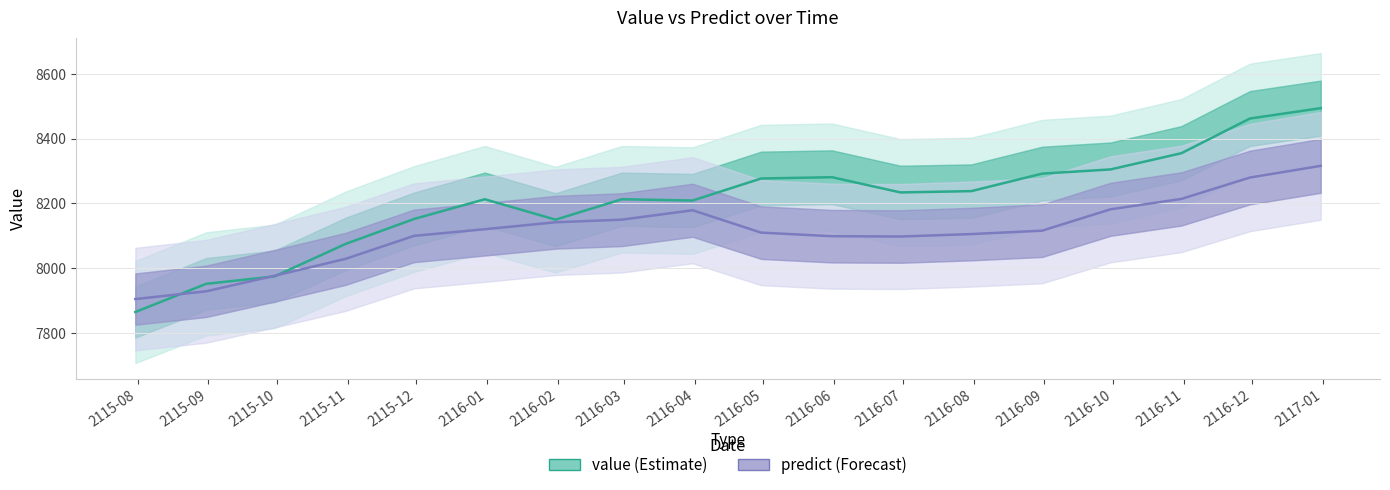

Where is value nearest to the value 8179?

2115-12